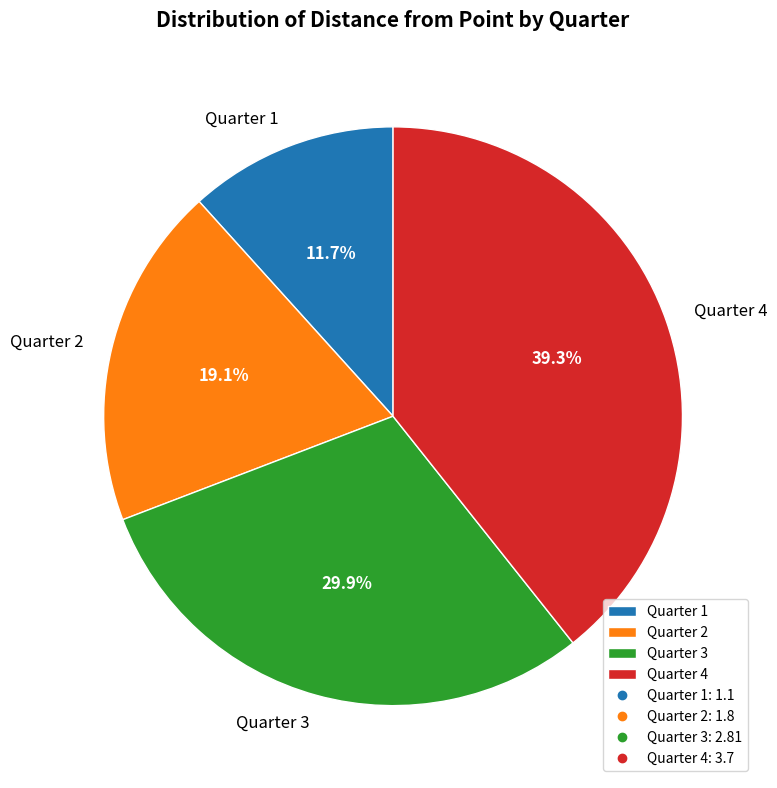

To the nearest percent, what is the difference between the largest and smallest slice percentages?

28%